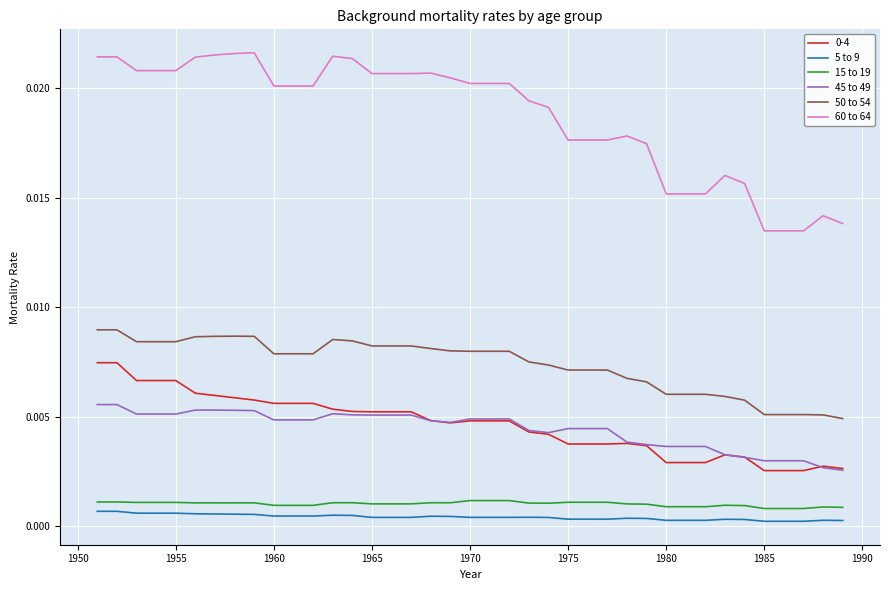

True or false: 50 to 54 and 15 to 19 cross at least once.

False